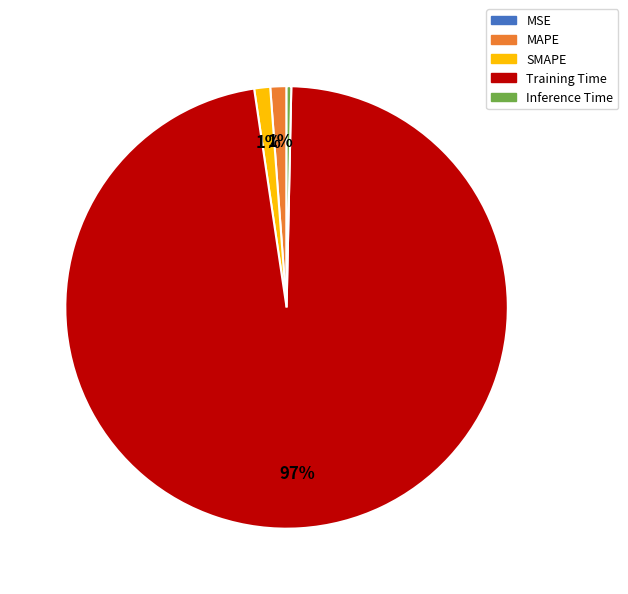

Which has a higher value, Inference Time or SMAPE?

SMAPE